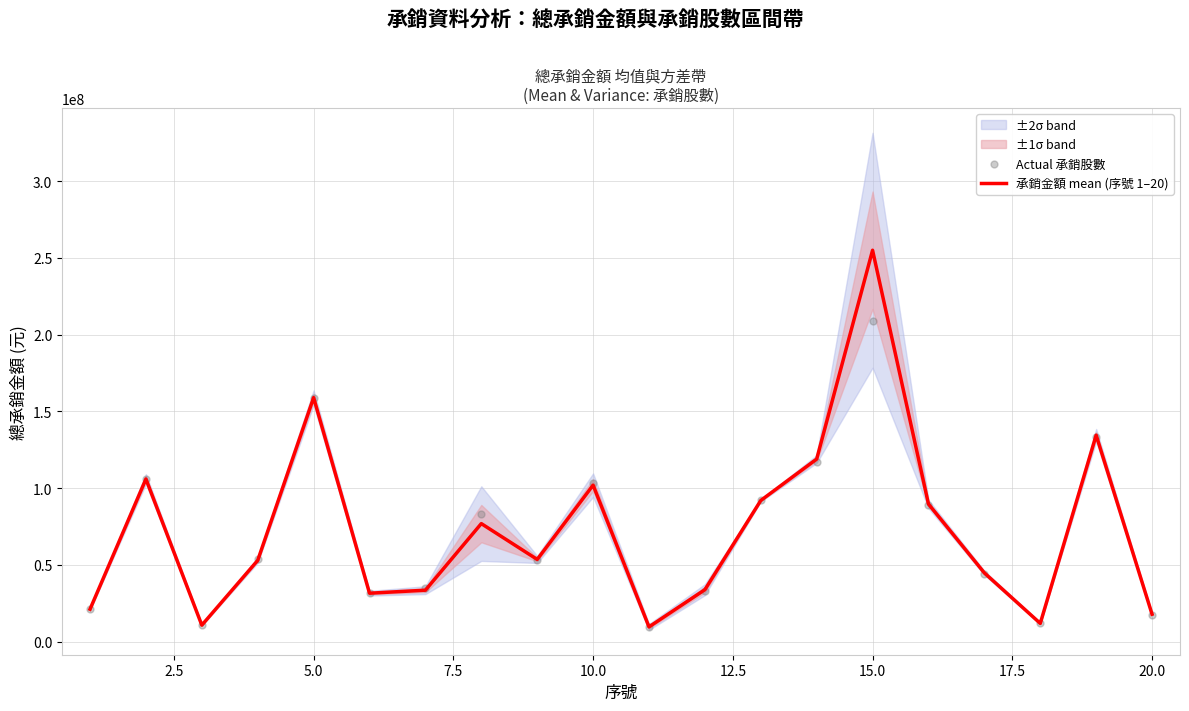

What is the maximum value for 承銷金額 mean (序號 1–20)?

255000000